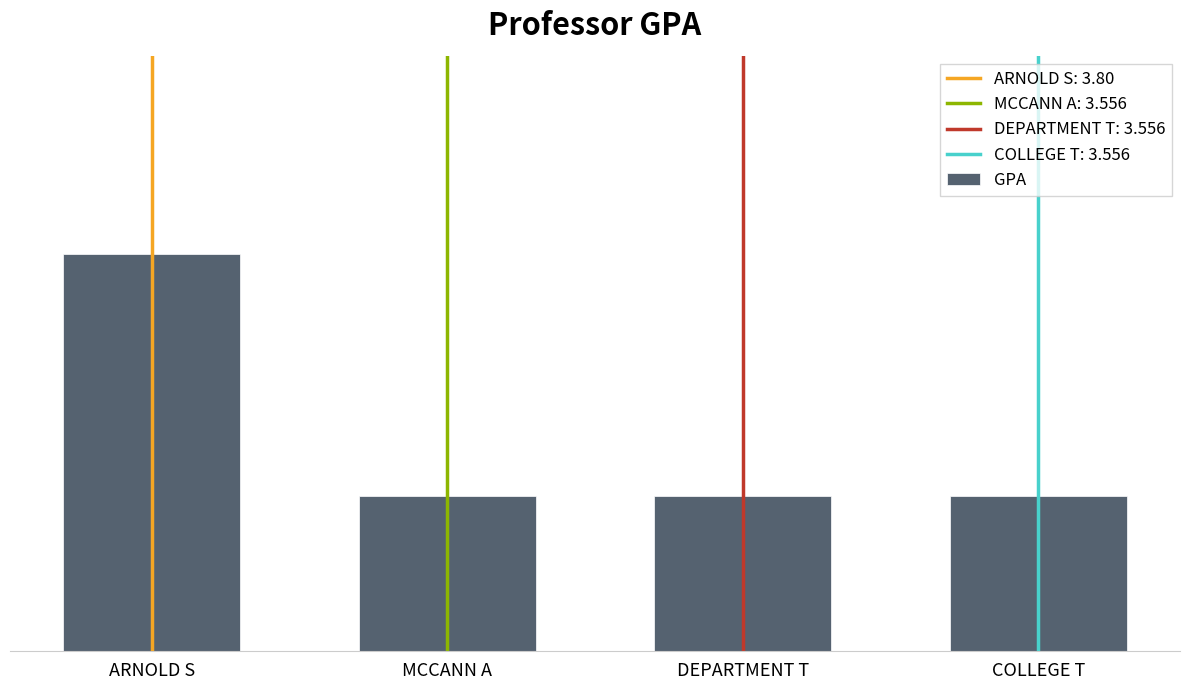

What is the average value?

3.6